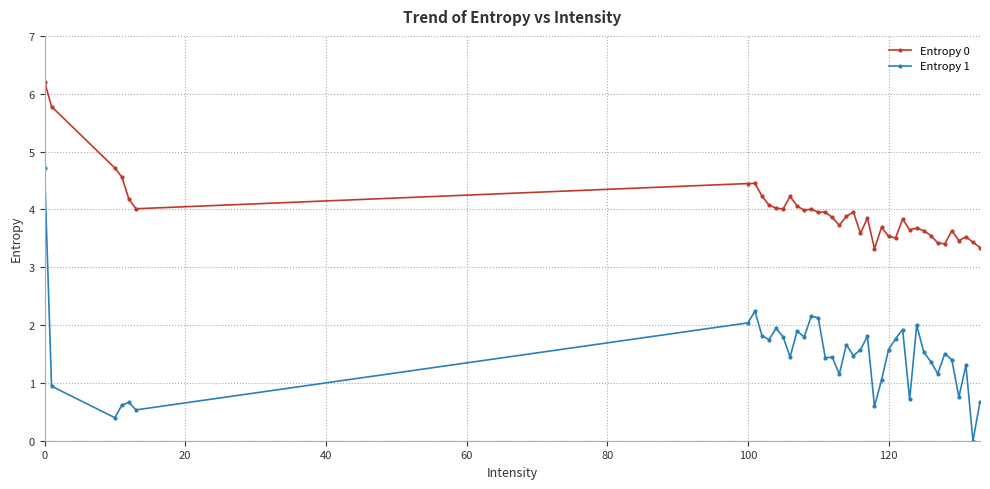

Which series has the largest range (max minus min)?

Entropy 1